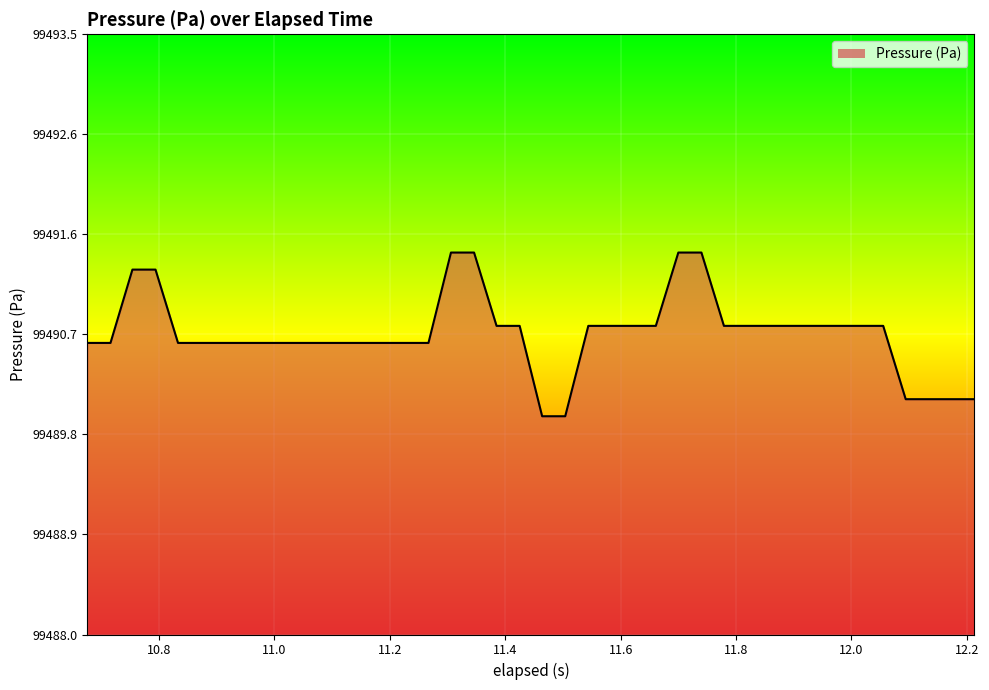

What is the maximum value shown in the chart?

99491.5